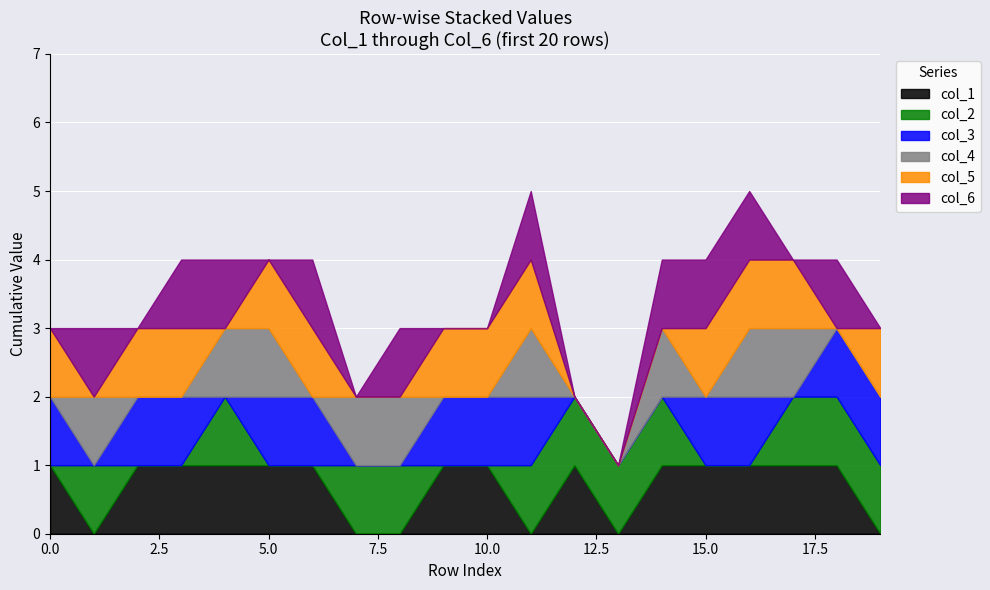

Reading left to right, what are all the values shown in this chart?

col_1: 1	0	1	1	1	1	1	0	0	1	1	0	1	0	1	1	1	1	1	0
col_2: 0	1	0	0	1	0	0	1	1	0	0	1	1	1	1	0	0	1	1	1
col_3: 1	0	1	1	0	1	1	0	0	1	1	1	0	0	0	1	1	0	1	1
col_4: 0	1	0	0	1	1	0	1	1	0	0	1	0	0	1	0	1	1	0	0
col_5: 1	0	1	1	0	1	1	0	0	1	1	1	0	0	0	1	1	1	0	1
col_6: 0	1	0	1	1	0	1	0	1	0	0	1	0	0	1	1	1	0	1	0